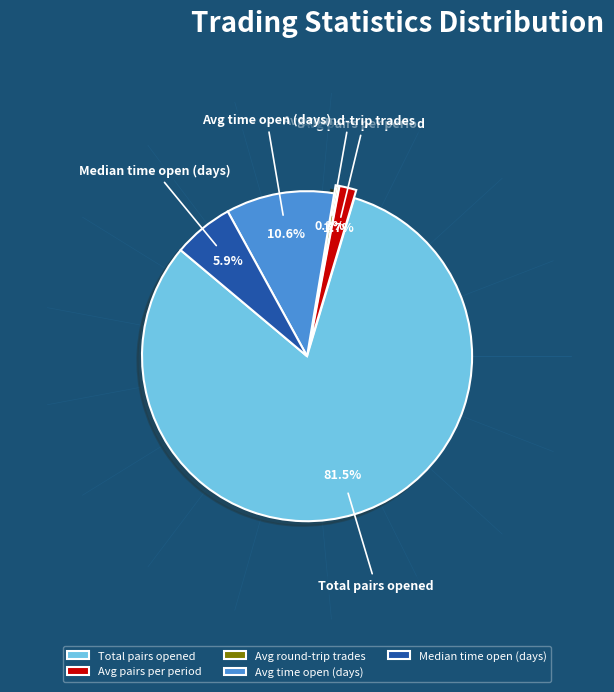

Does any single category account for the majority?

Yes